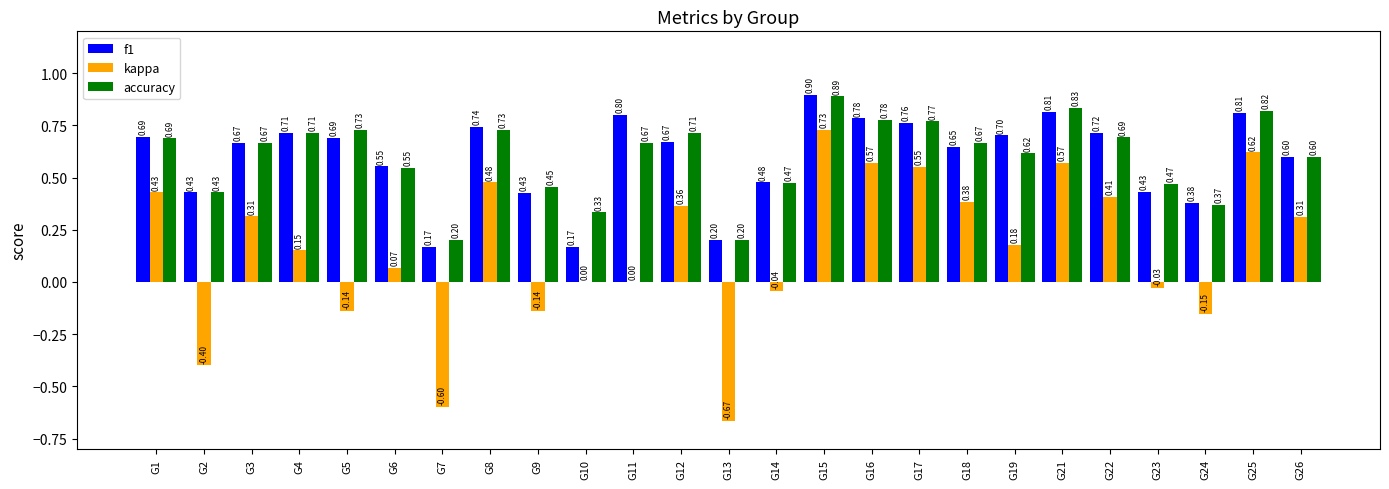

What is the sum of all f1 values?

14.9